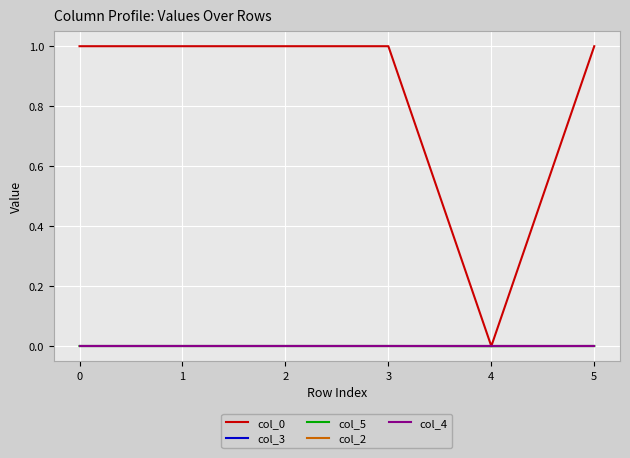

Does the chart display data point markers on the line(s)?

No